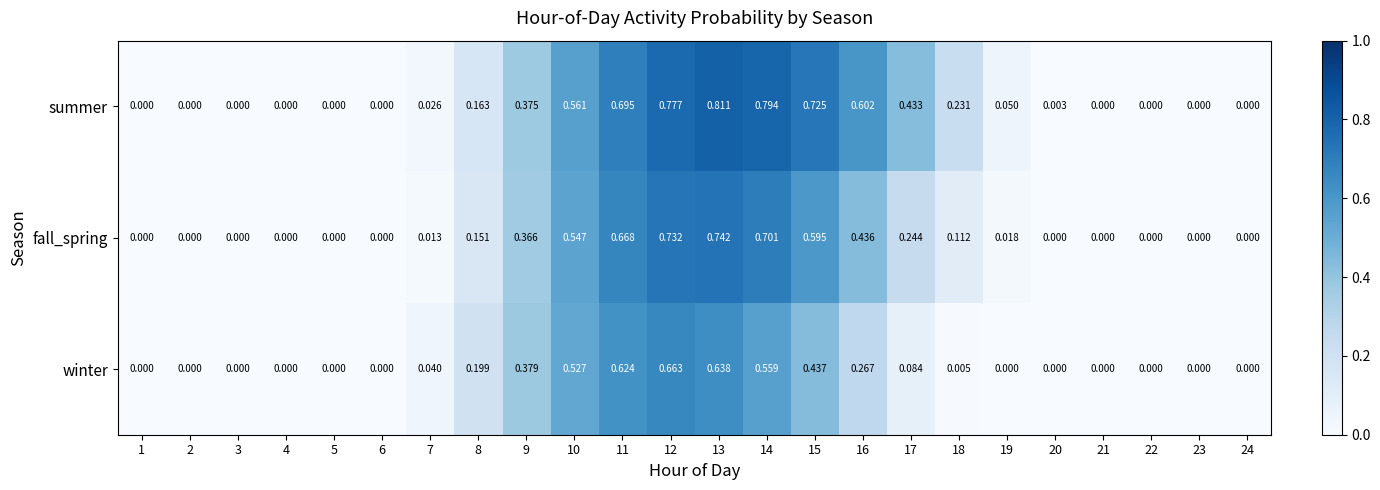

List the series in order of their overall mean, lowest first.

winter, fall_spring, summer